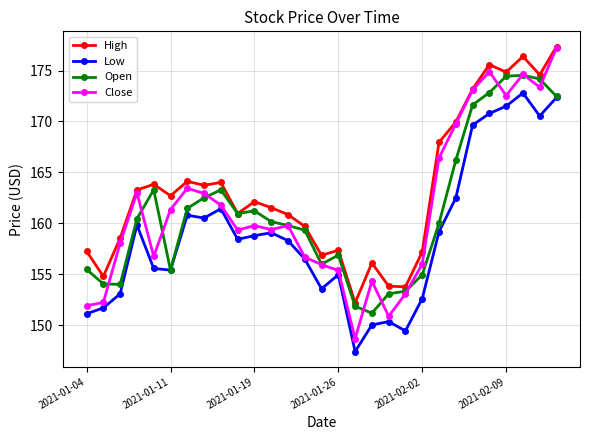

True or false: Open has more than 1 interior local peaks.

True